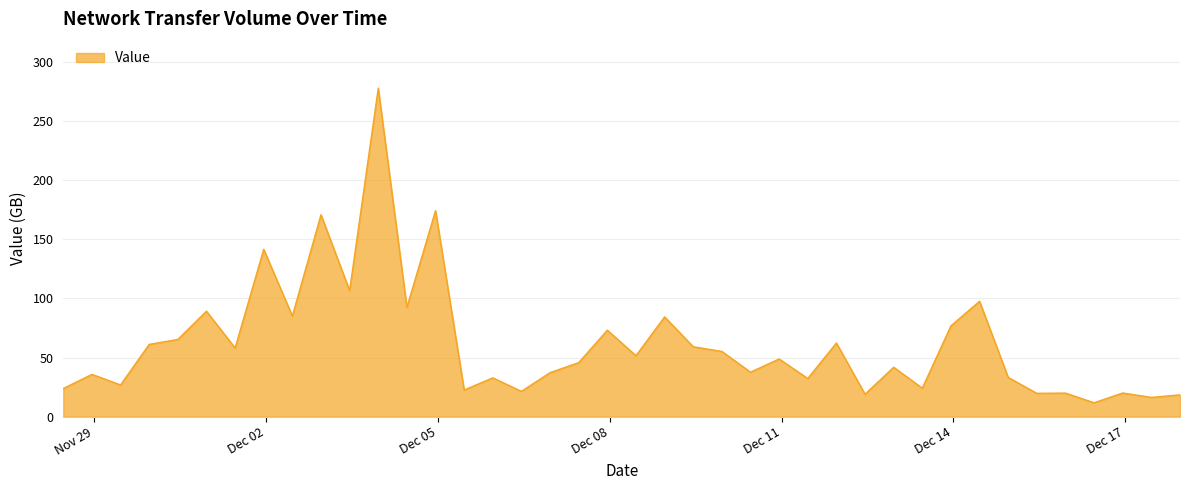

What is the difference between the maximum and minimum values?

266.2